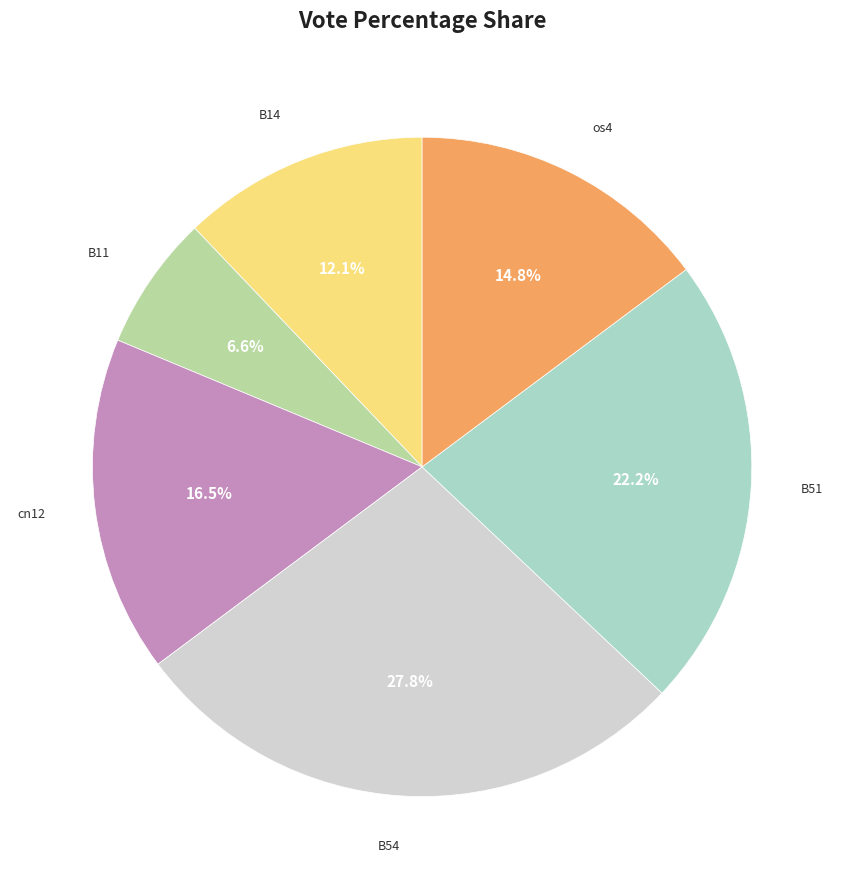

To the nearest percent, what is the difference between the largest and smallest slice percentages?

21%